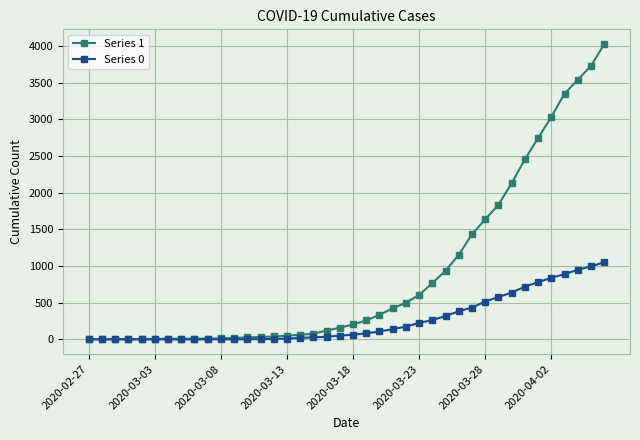

What is the greatest value displayed?

4028